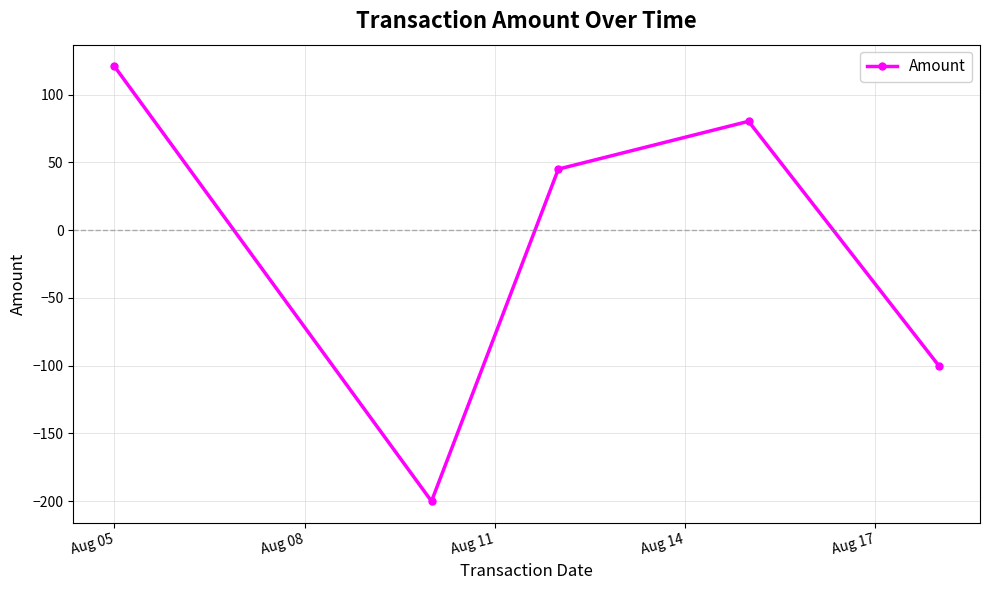

How many values are below 45?

2